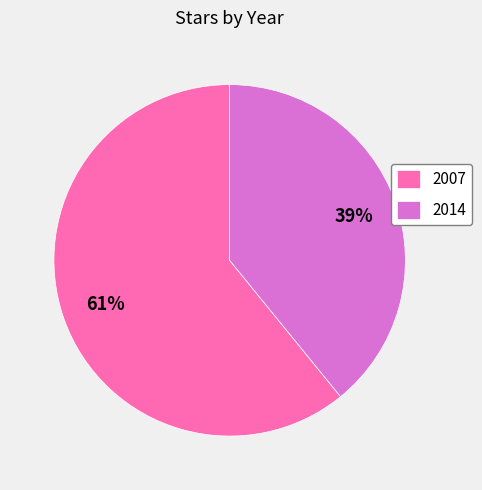

True or false: 2014 accounts for 39% of the total.

True